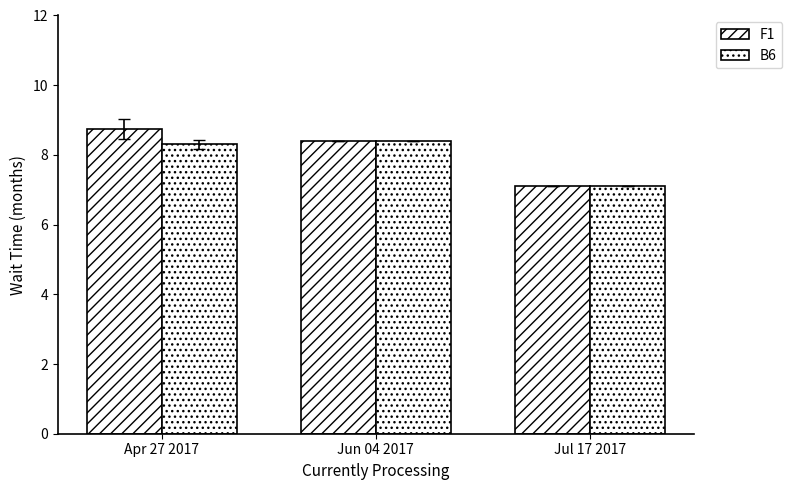

Does the chart contain stacked bars?

No